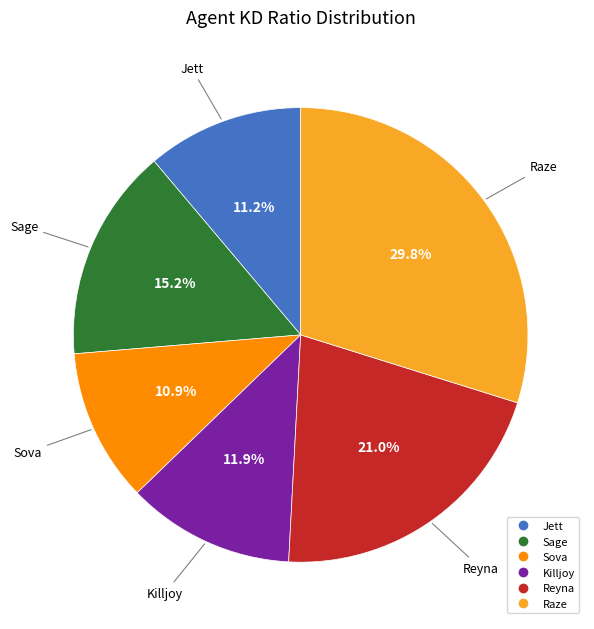

To the nearest percent, what is the average slice percentage?

17%